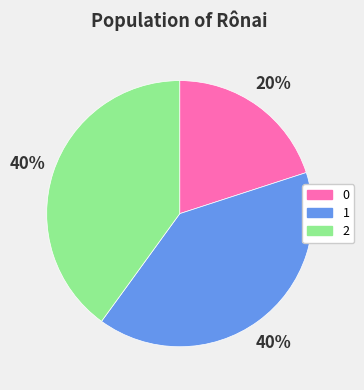

Is the sum of 2 and 1 greater than half?

Yes